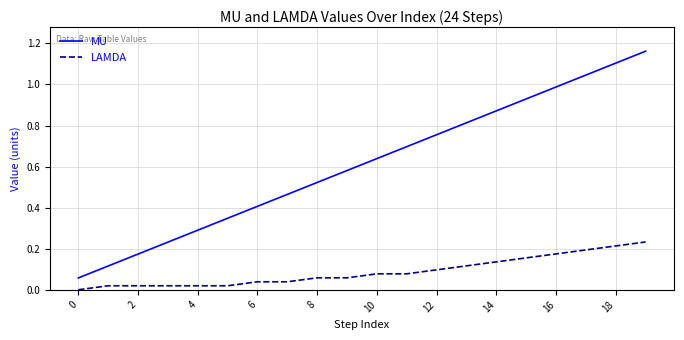

Rank the series by their average value, from highest to lowest.

MU, LAMDA